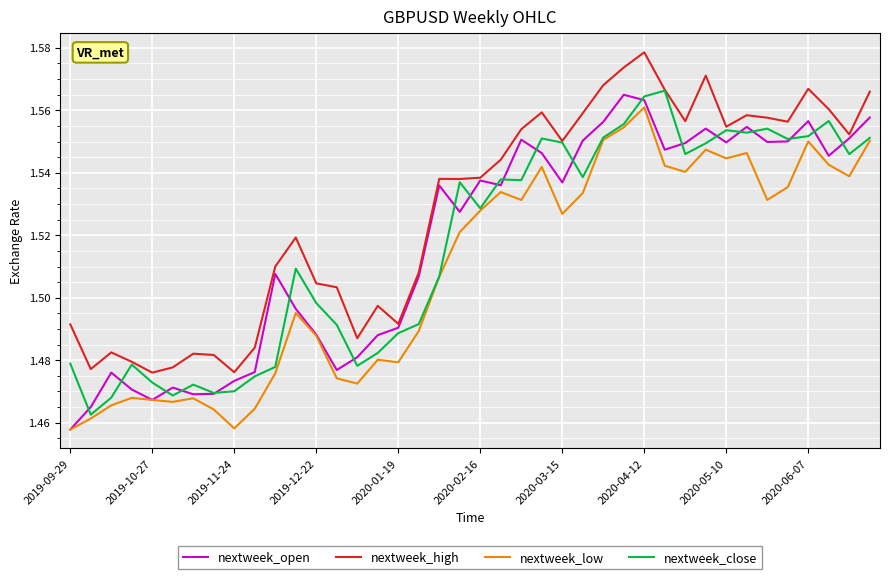

How many interior local peaks does the nextweek_high series have?

10